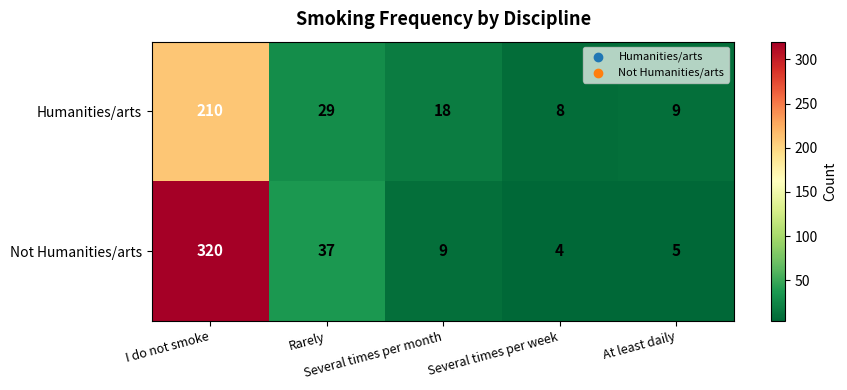

What is the spread (max minus min) of values at Rarely?

8